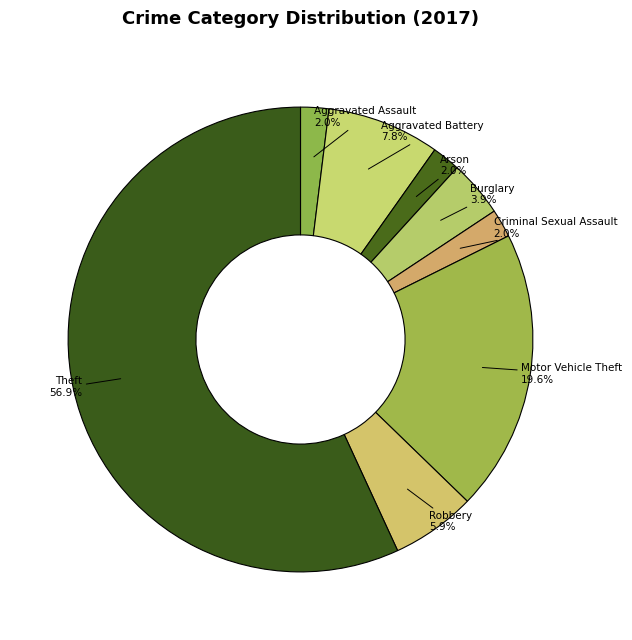

Which slice is the largest?

Theft